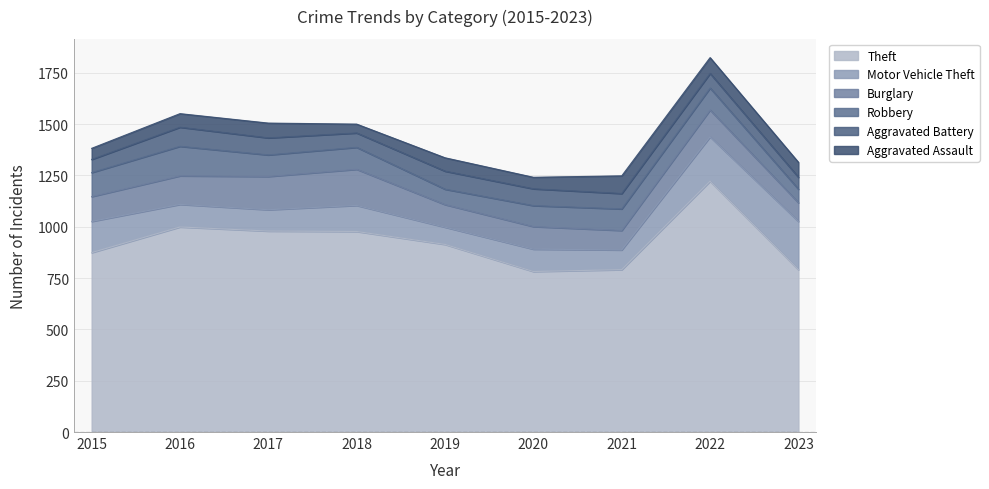

True or false: Robbery has a value of 102 at 2020.

True